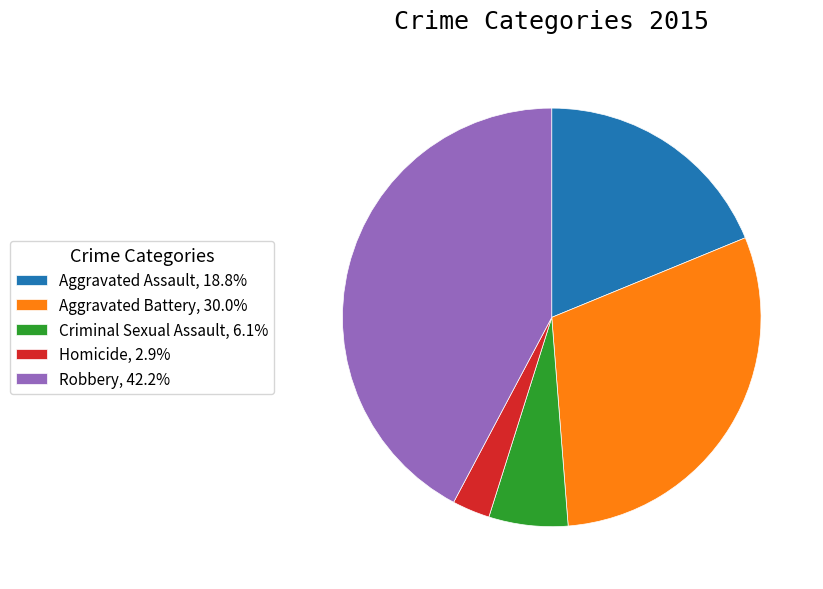

True or false: Robbery accounts for 53% of the total.

False